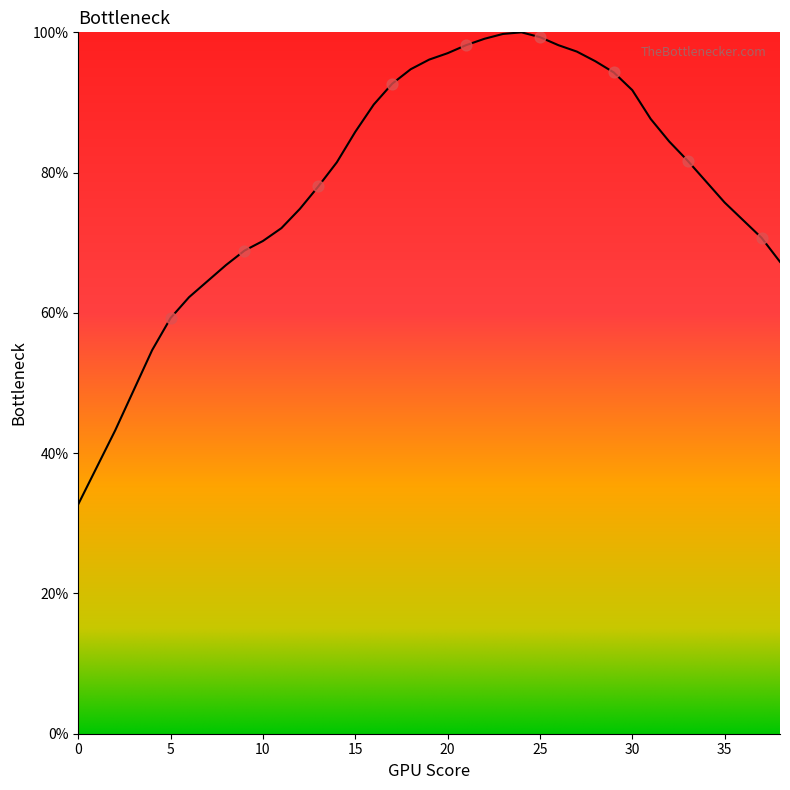

What is the difference between the maximum and minimum values?

67.3